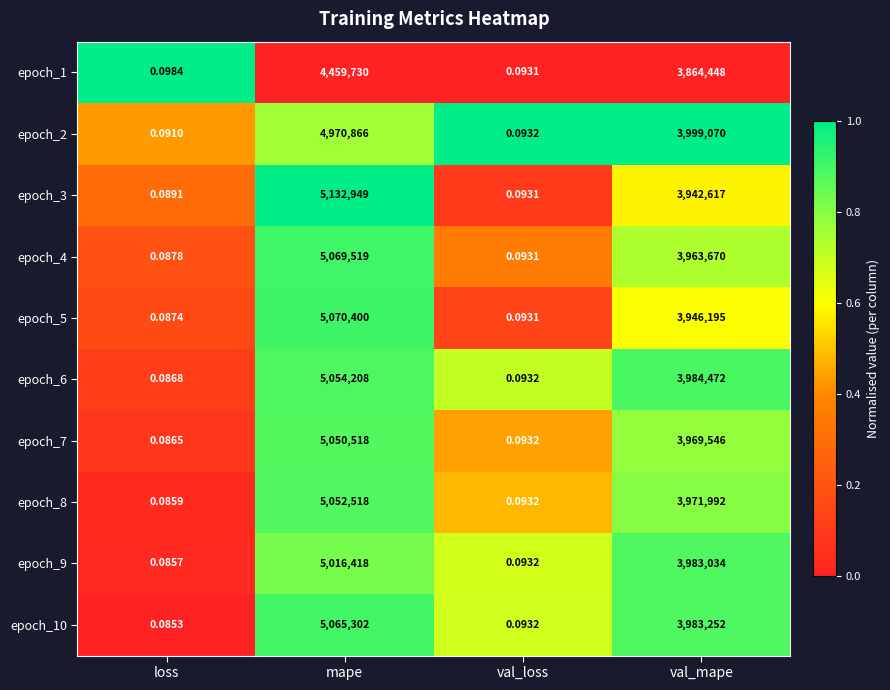

At which category is the sum across all series the highest?

mape